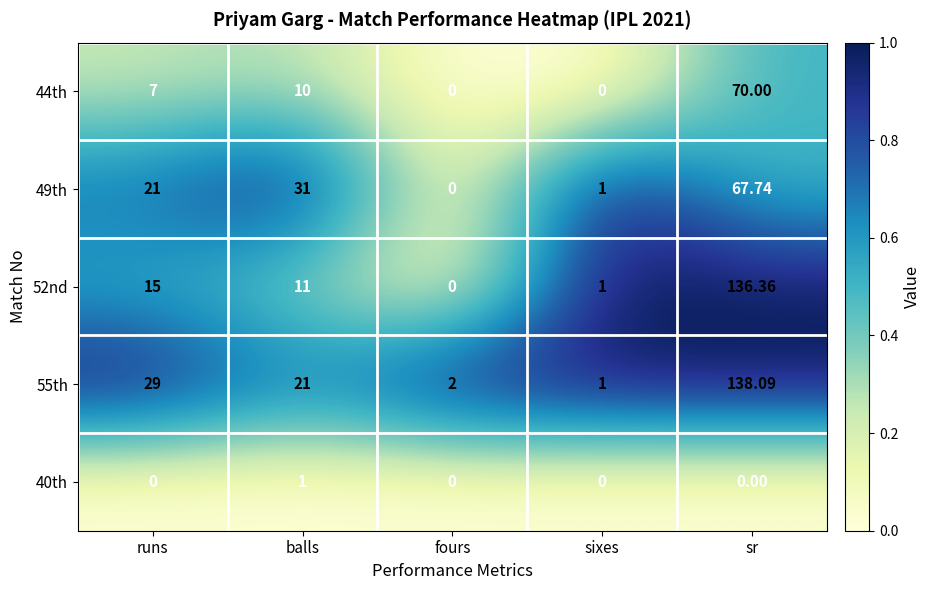

Which series has the largest total across all categories?

55th